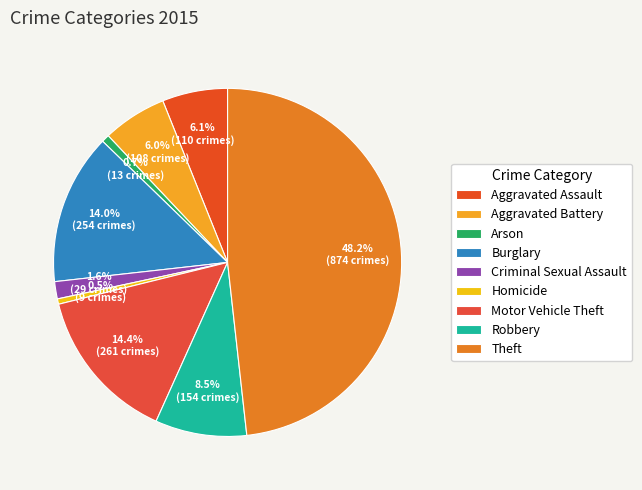

Do Robbery and Aggravated Battery together represent more than half of the pie?

No